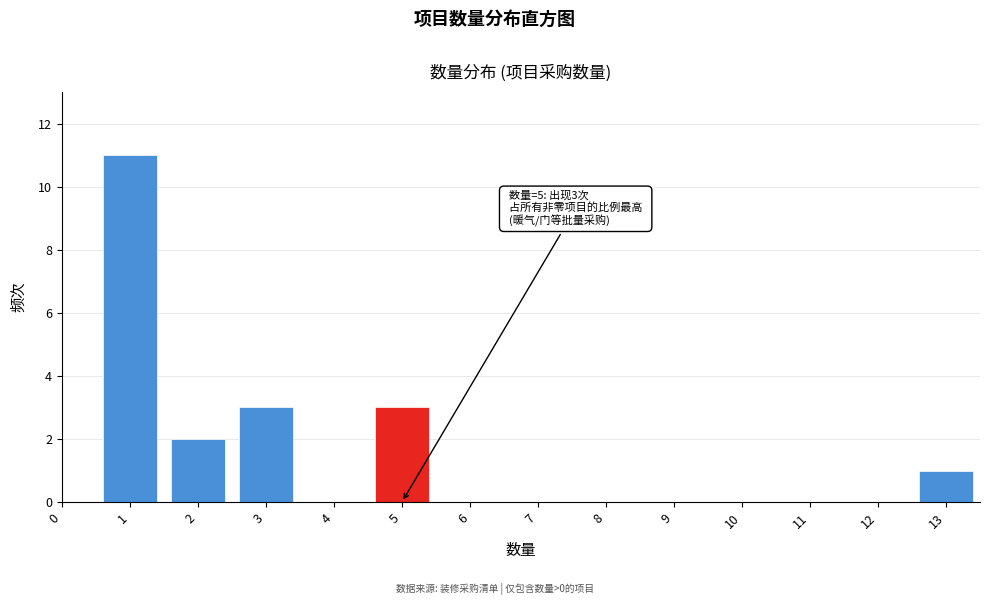

Reading right to left, list all the values displayed in this chart.

13=1	12=0	11=0	10=0	9=0	8=0	7=0	6=0	5=3	4=0	3=3	2=2	1=11	0=0